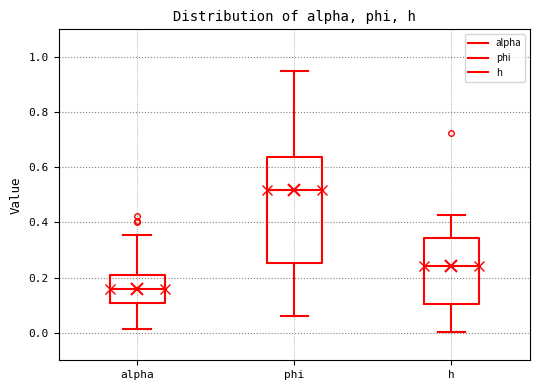

Reading left to right, transcribe this box plot: for each box, give where its median line is, the range the box spans, and where its two whiskers end, as read against the y-axis. The values are not printed on the chart, so give them approximately, as read against the axis.

alpha: median 0.16, box 0.10 to 0.20, whiskers 0.02 to 0.36
phi: median 0.52, box 0.26 to 0.64, whiskers 0.06 to 0.96
h: median 0.24, box 0.10 to 0.34, whiskers 0.00 to 0.42